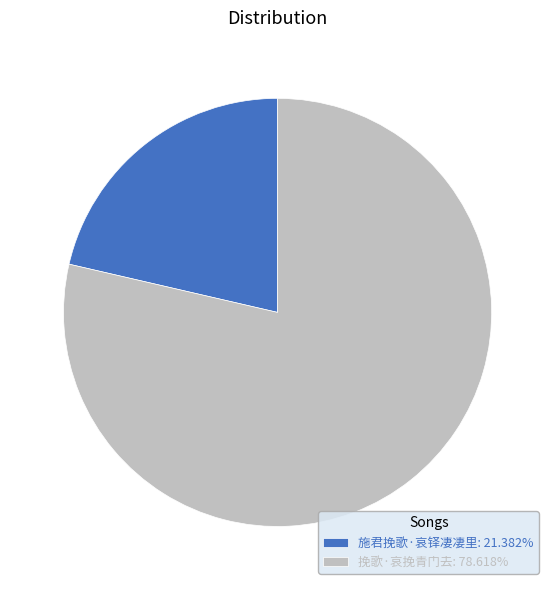

Is there a majority slice in this chart?

Yes